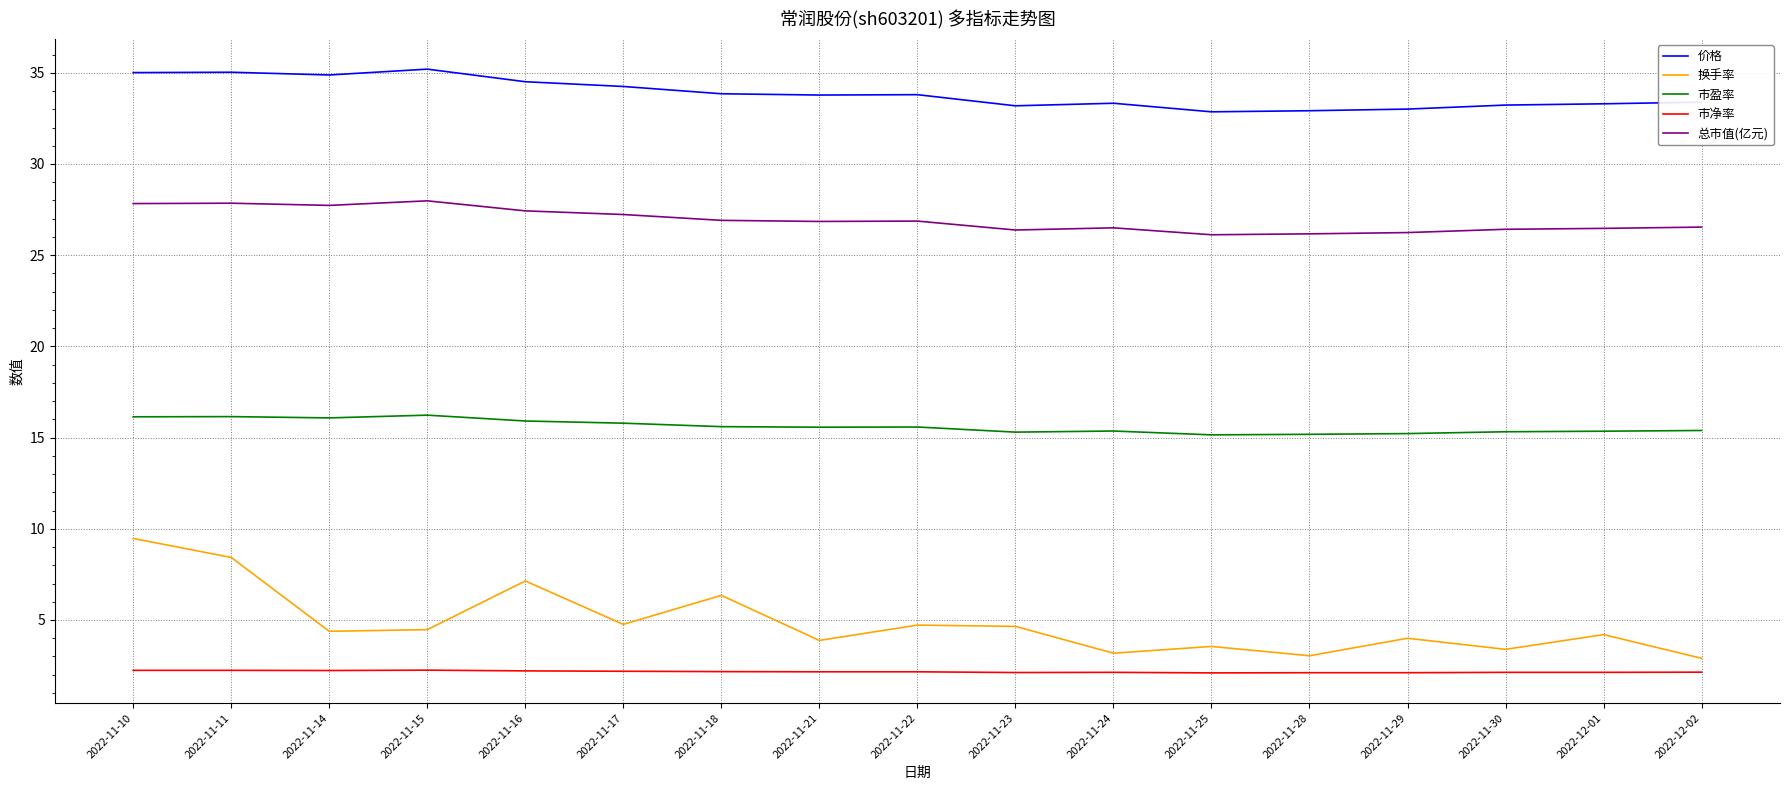

Which category has the highest value in the 换手率 series?

2022-11-10